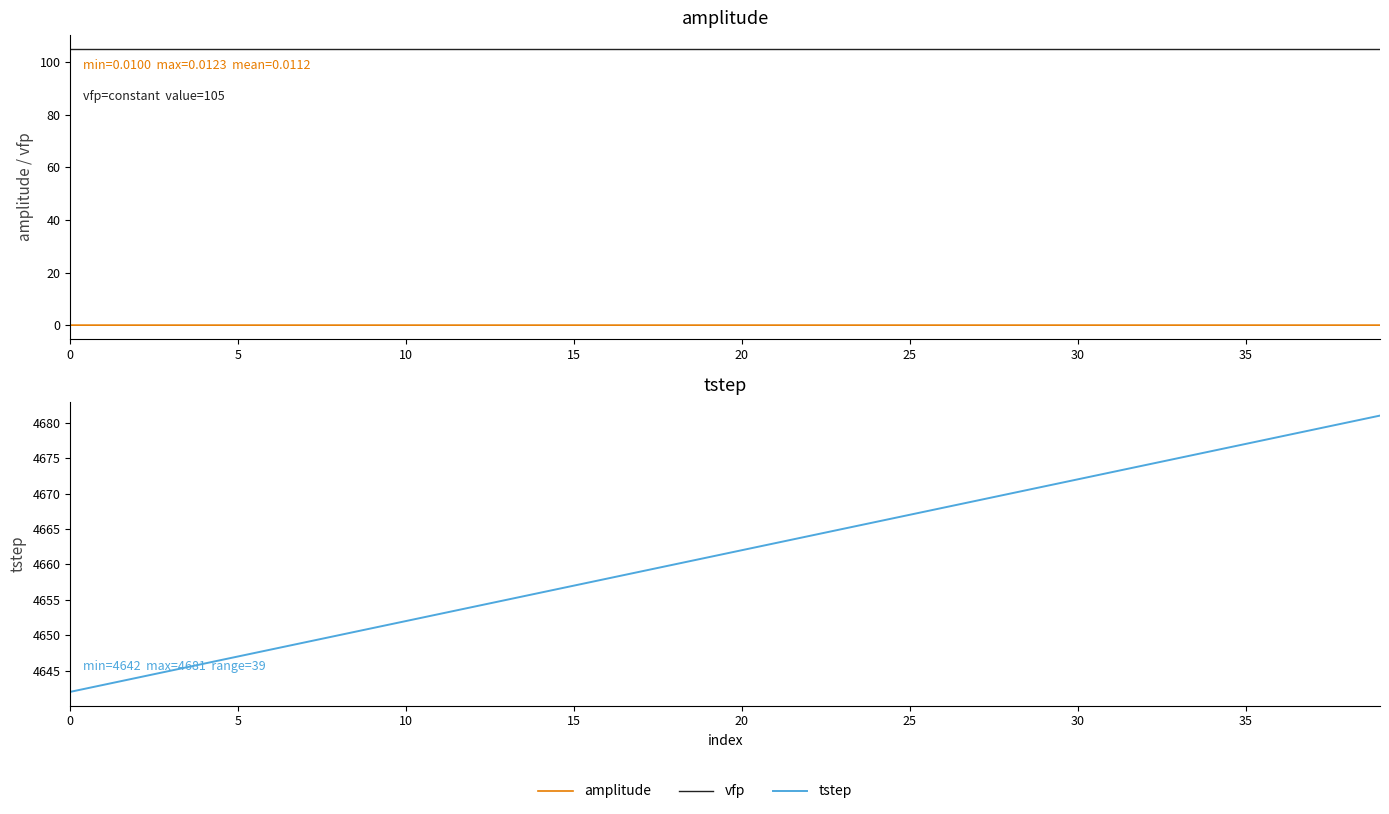

What is the label of the 3rd point from the right?

37